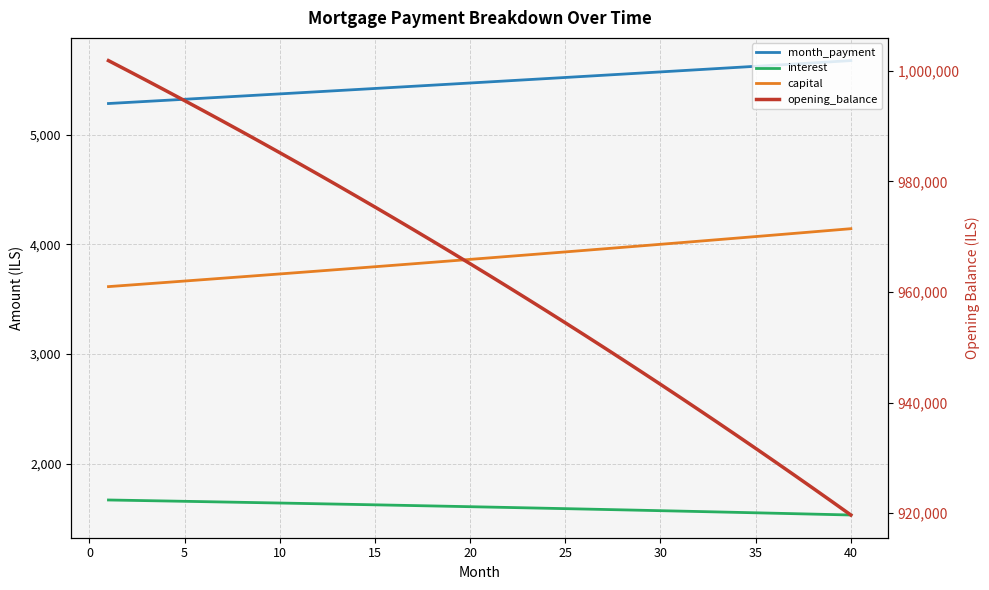

Is the value of interest at 38 greater than the value of month_payment at 20?

No